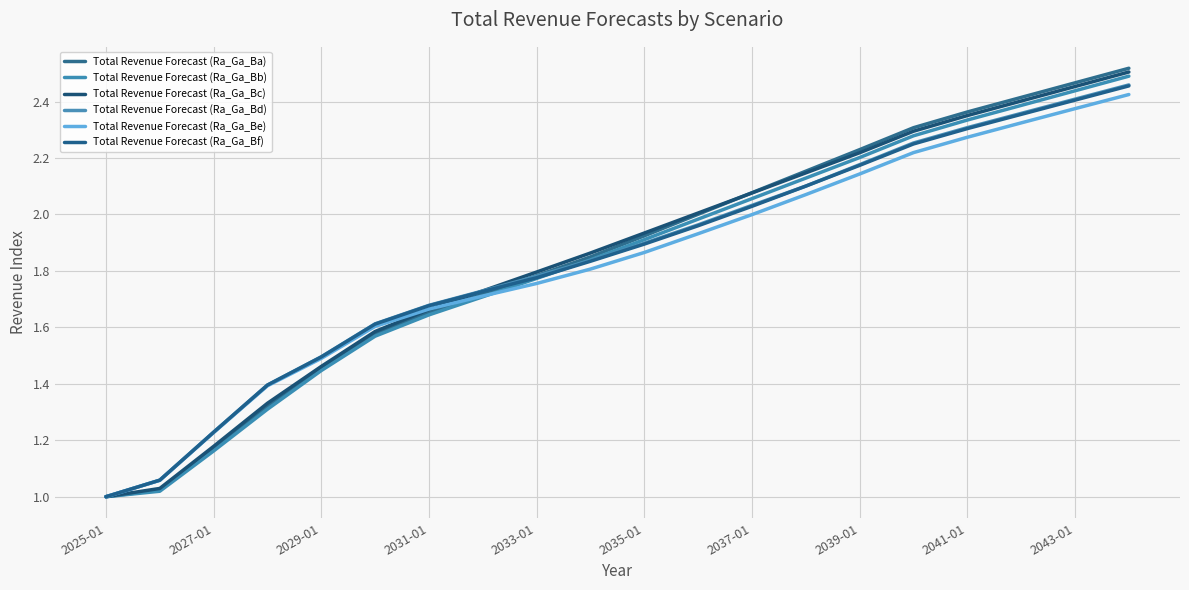

How many values in the Total Revenue Forecast (Ra_Ga_Bd) series exceed 1?

19